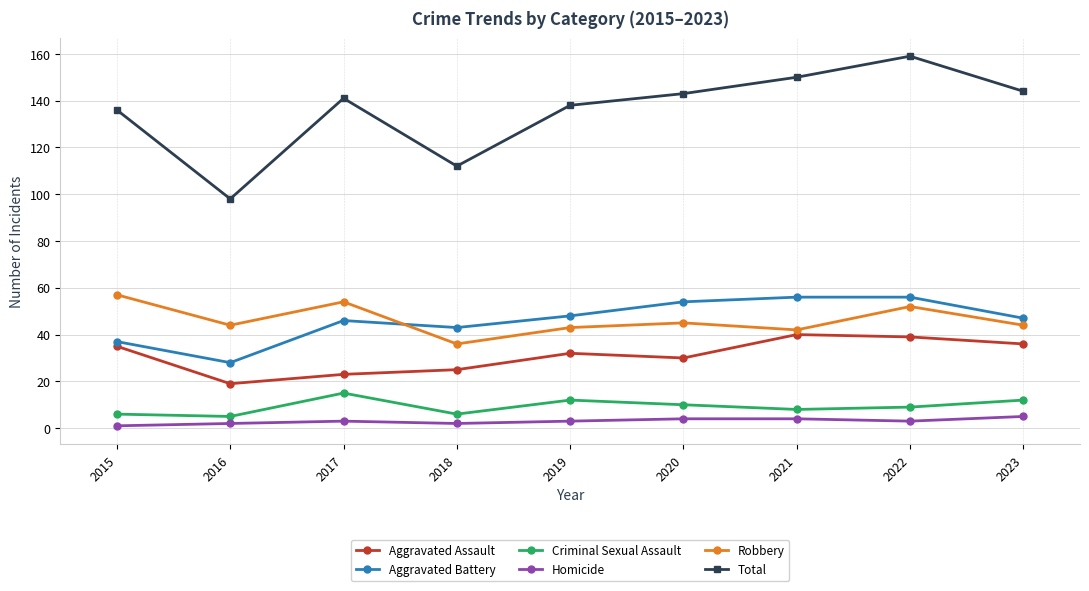

Where is the first local maximum for Robbery?

2017